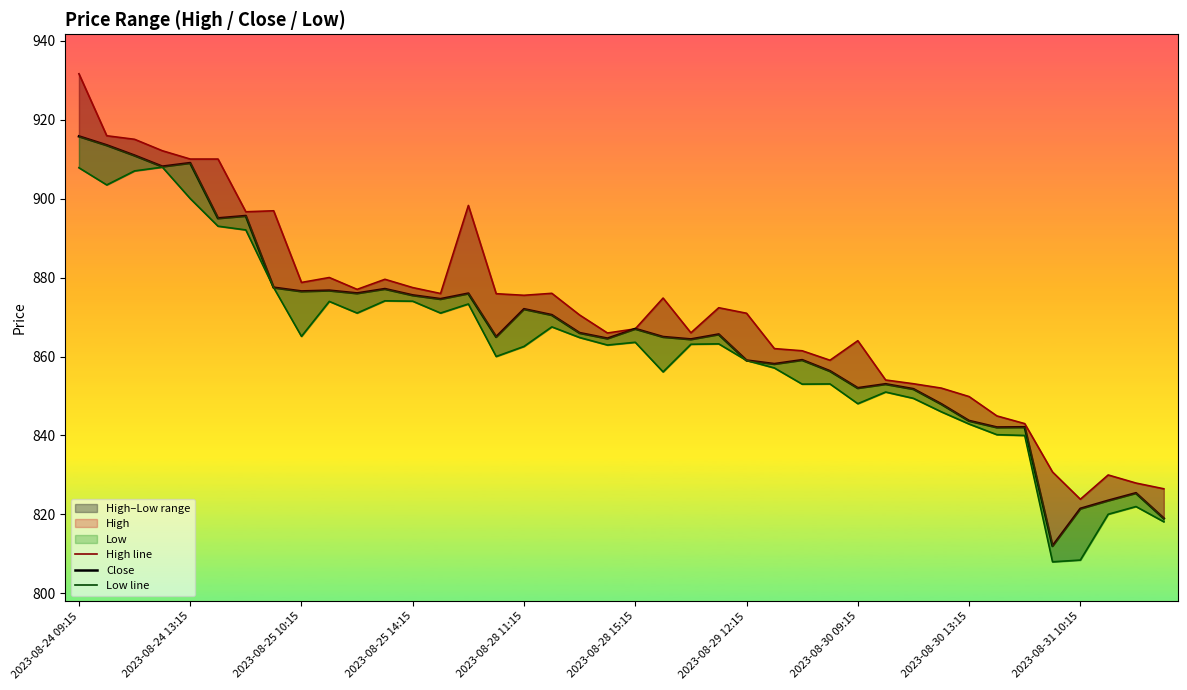

Does the chart have visible grid lines?

No